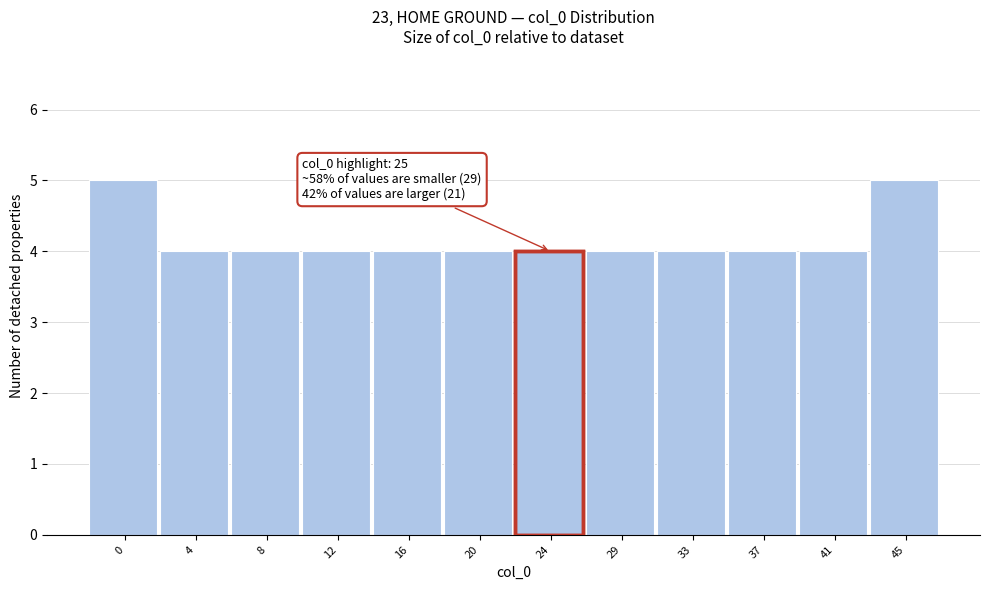

Reading left to right, what are all the values shown in this chart?

0=5	4=4	8=4	12=4	16=4	20=4	24=4	29=4	33=4	37=4	41=4	45=5